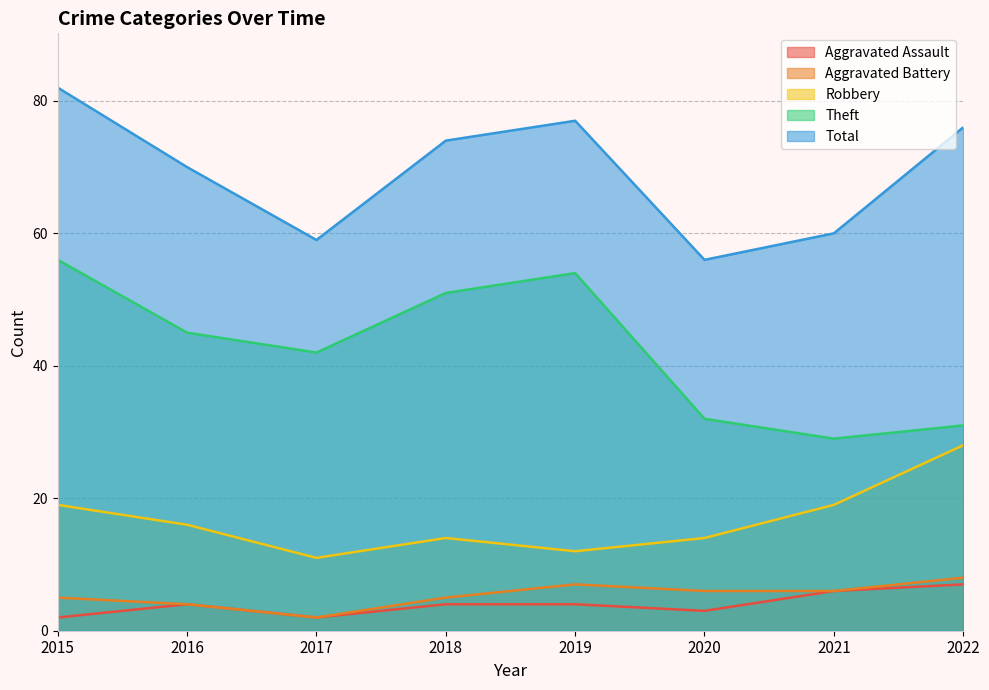

Reading left to right, extract all data points from this chart.

Aggravated Assault: 2	4	2	4	4	3	6	7
Aggravated Battery: 5	4	2	5	7	6	6	8
Robbery: 19	16	11	14	12	14	19	28
Theft: 56	45	42	51	54	32	29	31
Total: 82	70	59	74	77	56	60	76